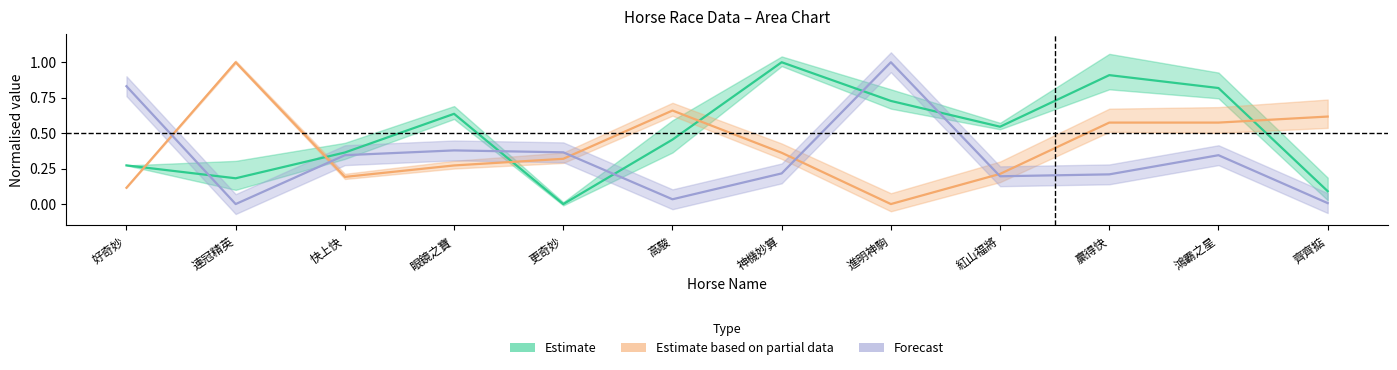

Which label corresponds to the smallest value in the chart?

更奇妙